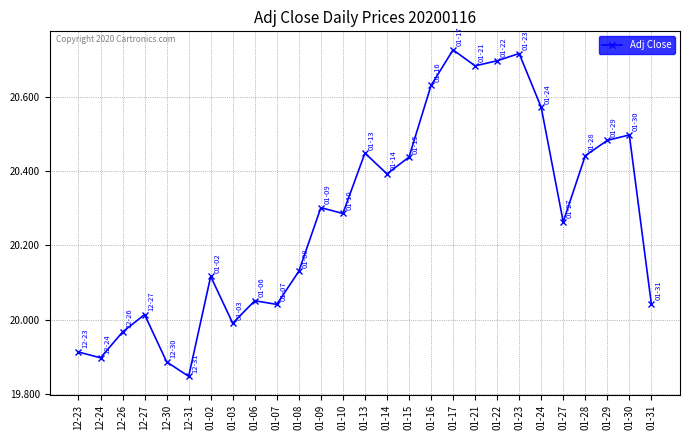

At which category does the chart reach its minimum across all series?

12-31